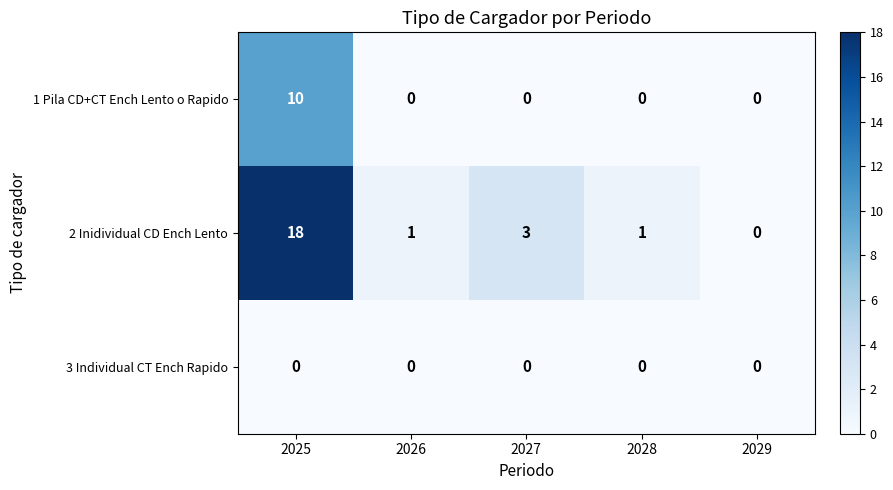

Where is 2 Inidividual CD Ench Lento nearest to the value 9?

2027